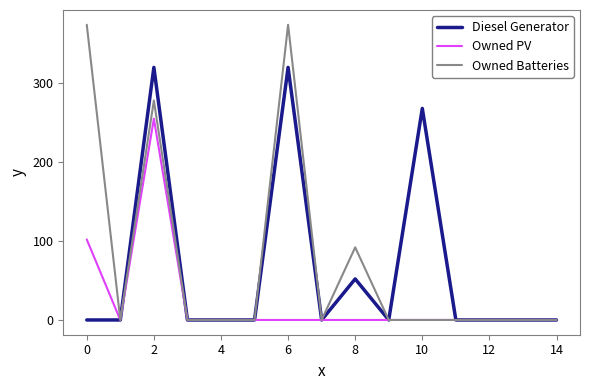

What are all the series names shown in the legend?

Diesel Generator, Owned PV, Owned Batteries